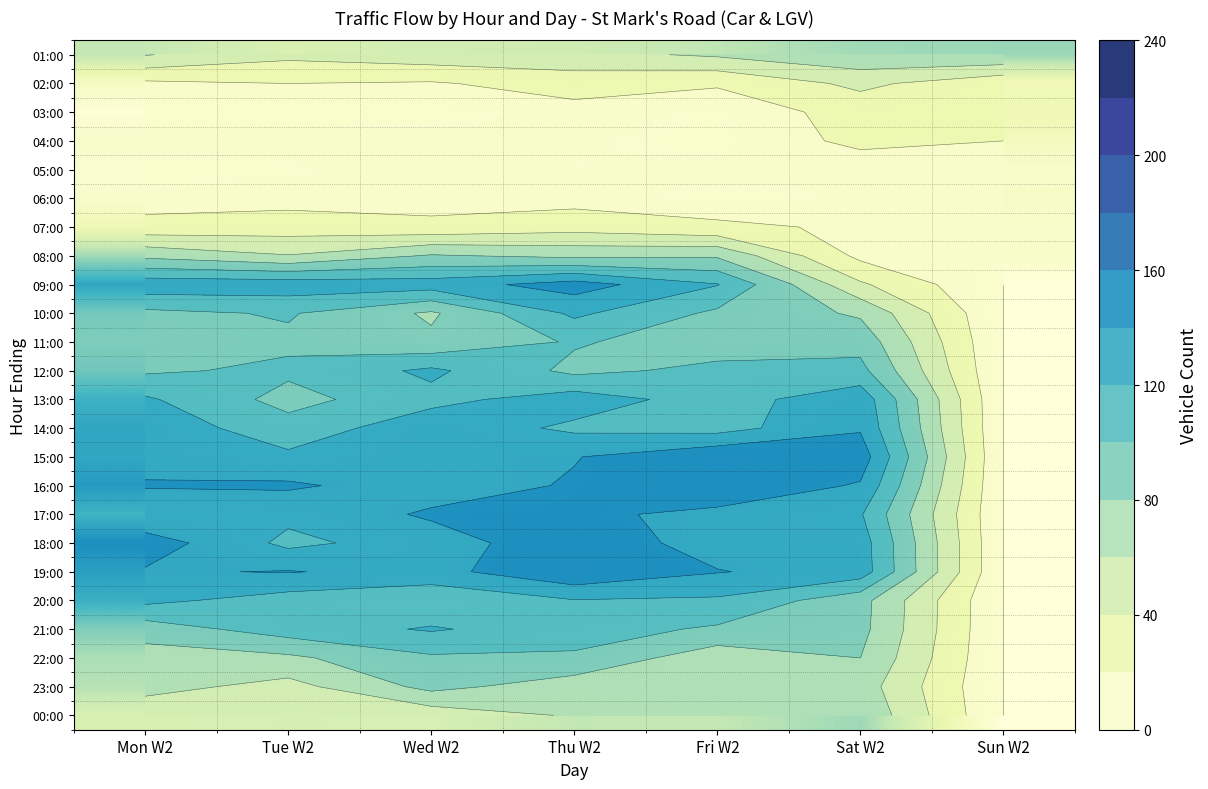

The 09:00 series shows 98 at Thu W2. True or false?

False